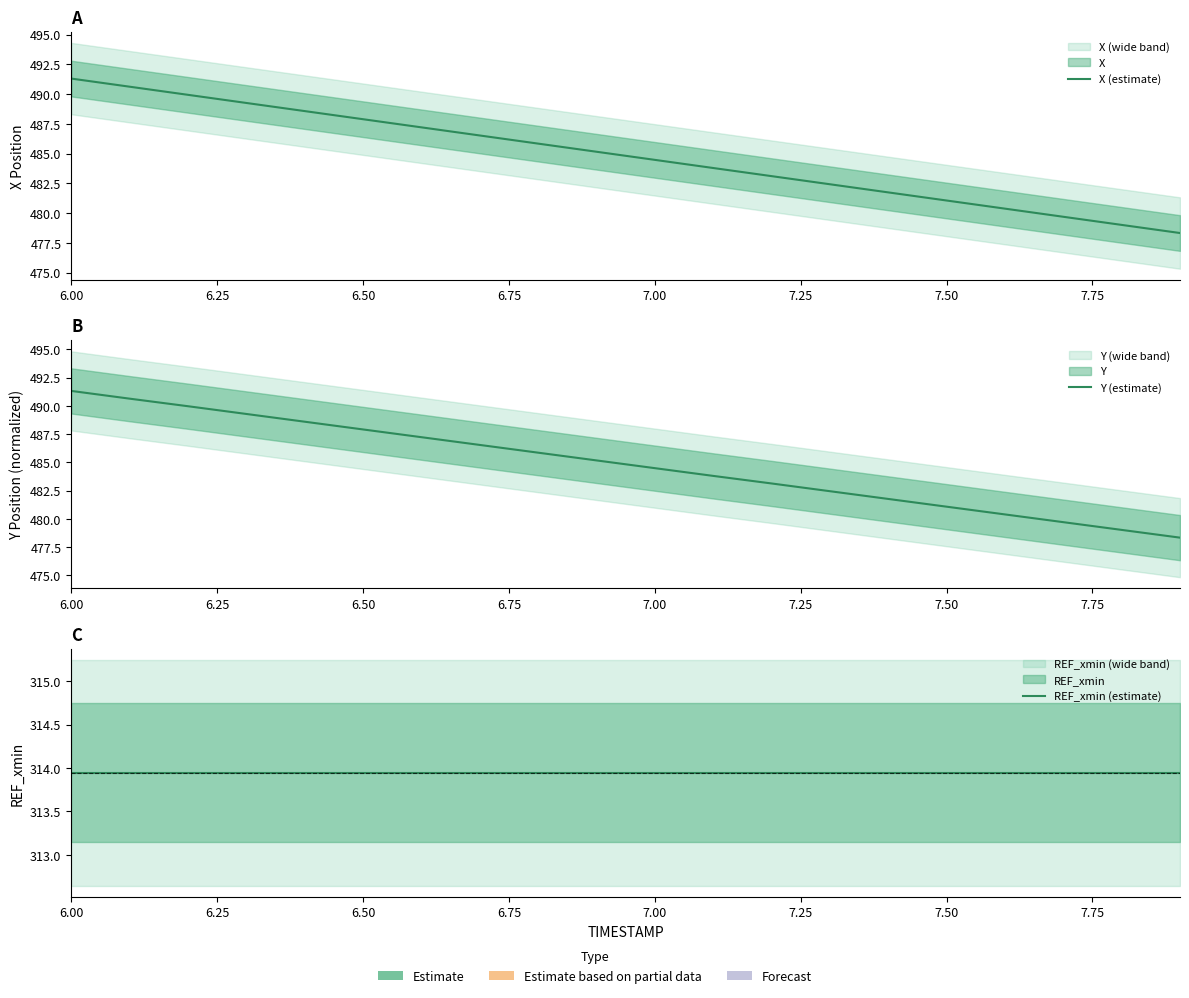

How many distinct data groups are displayed?

3